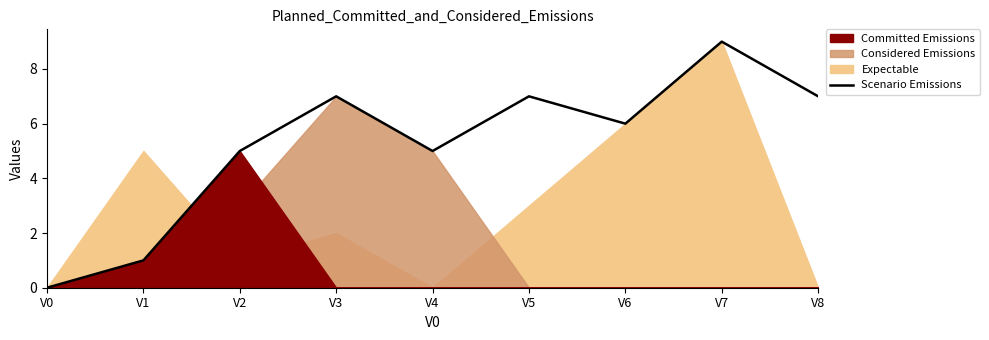

True or false: there are more than 1 points higher than both neighbors.

True